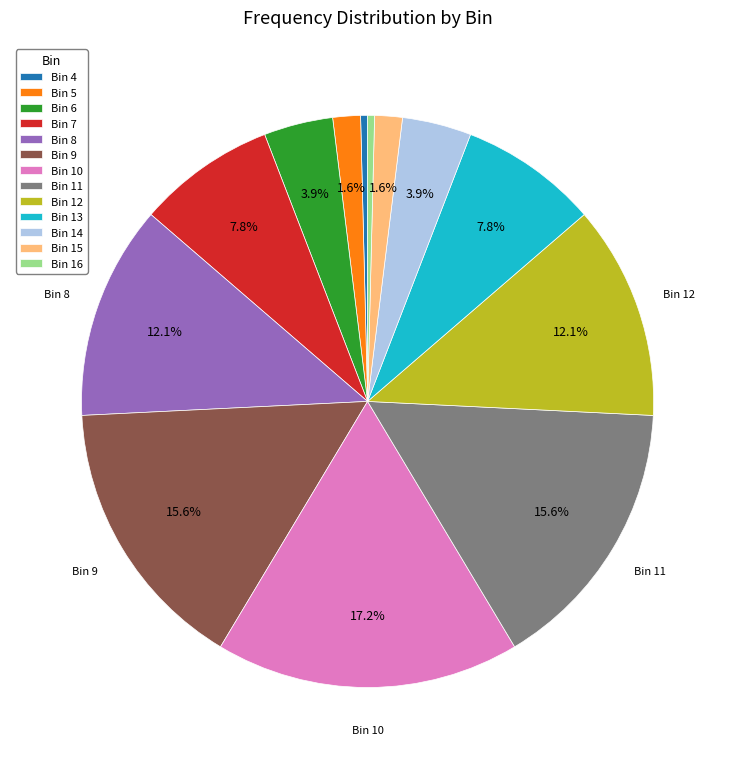

Between Bin 15 and Bin 14, which is larger?

Bin 14